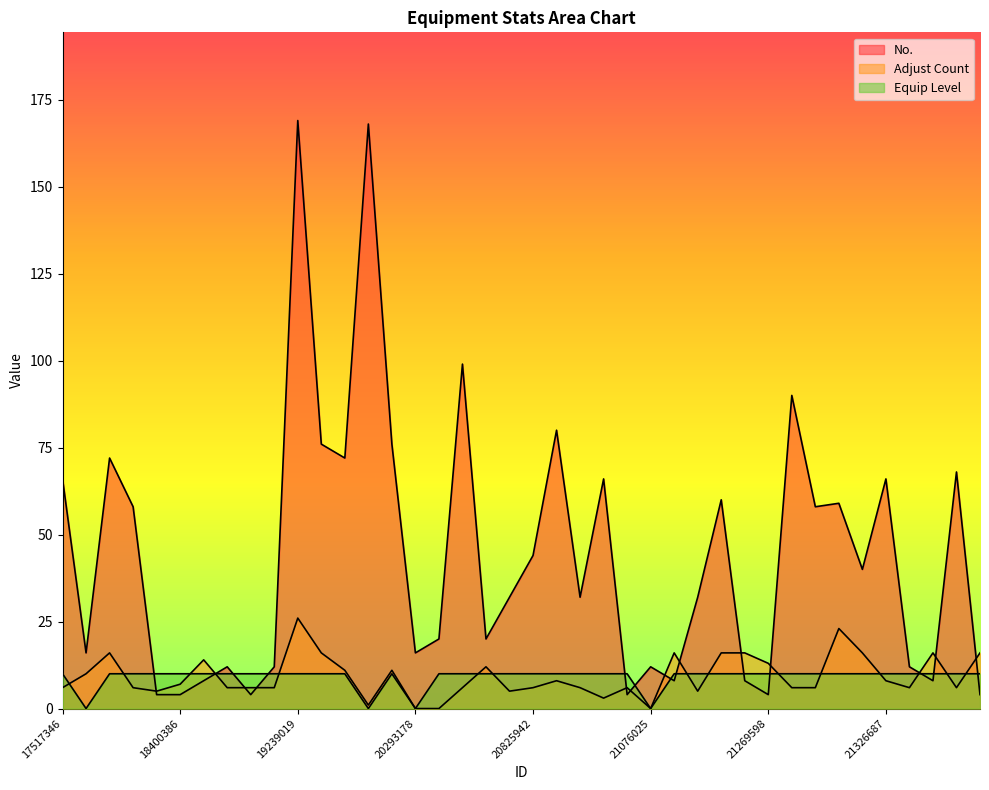

Is it true that No. equals 5 at 21076025?

False